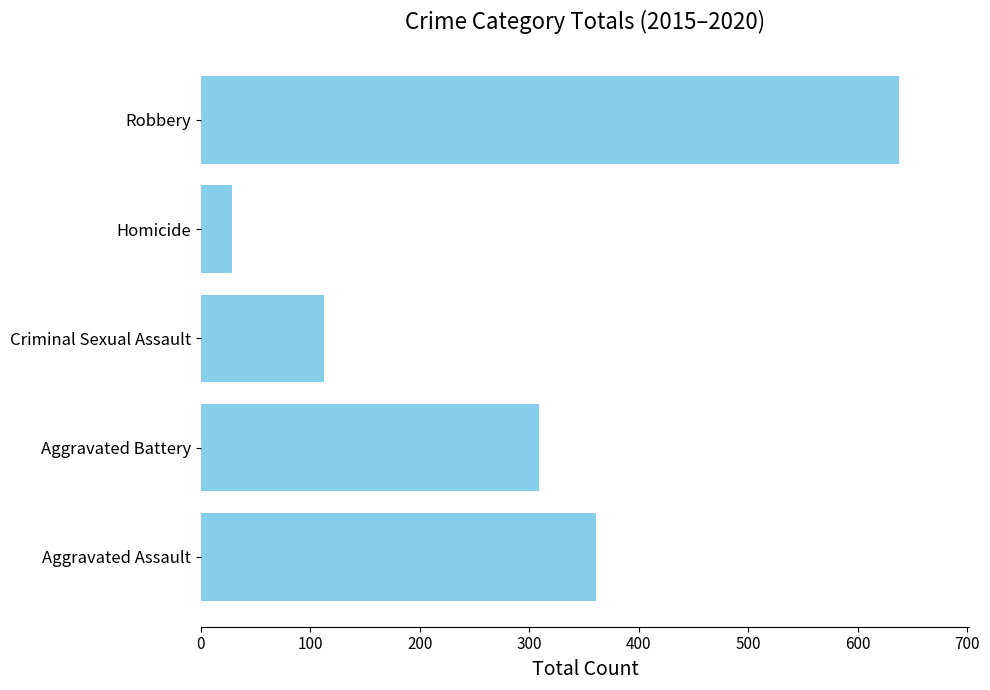

Does the chart contain any negative values?

No